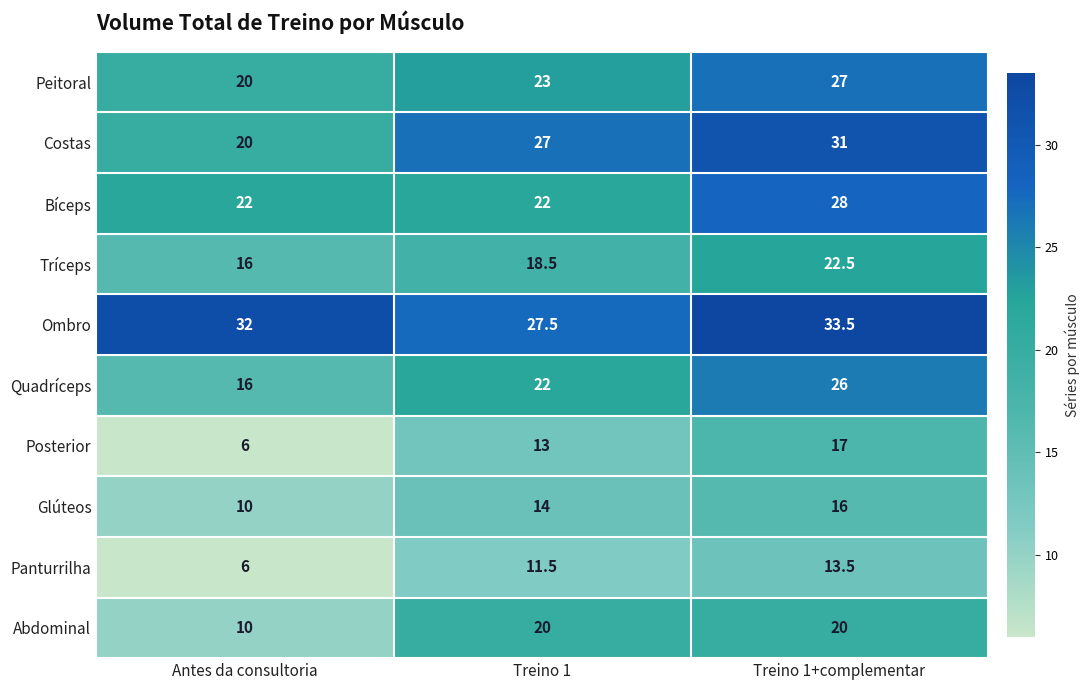

Between Antes da consultoria and Treino 1, which series saw the biggest shift?

Abdominal